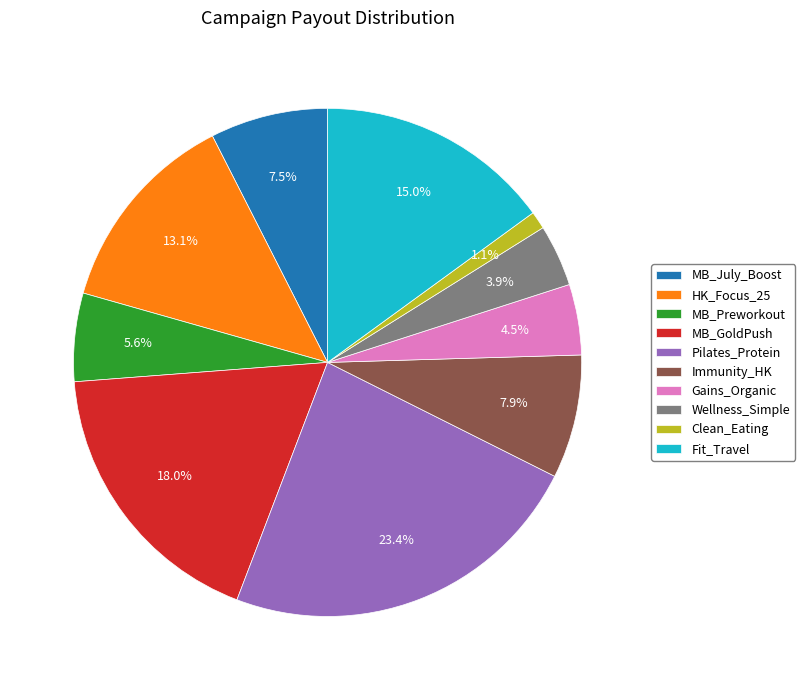

Is there a majority slice in this chart?

No